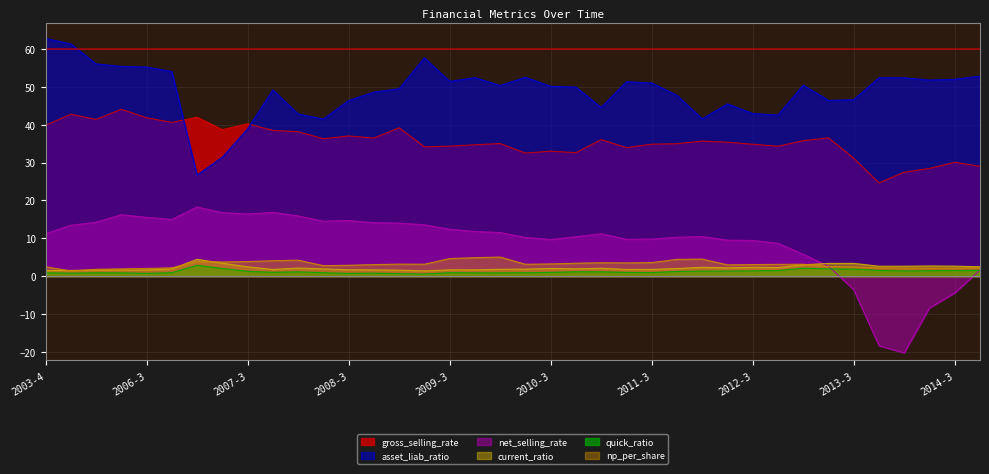

What is the label of the 17th point from the right?

2010-4